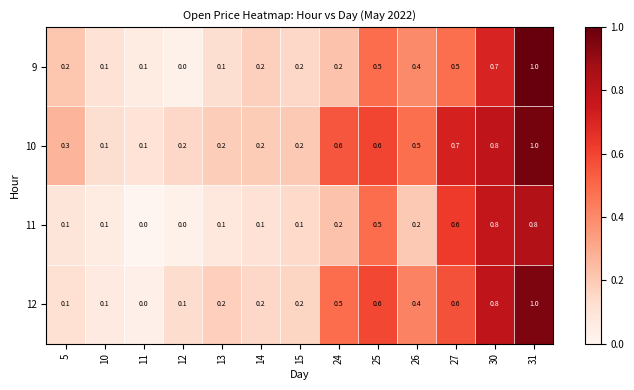

What is the spread (max minus min) of values at 26?

0.3